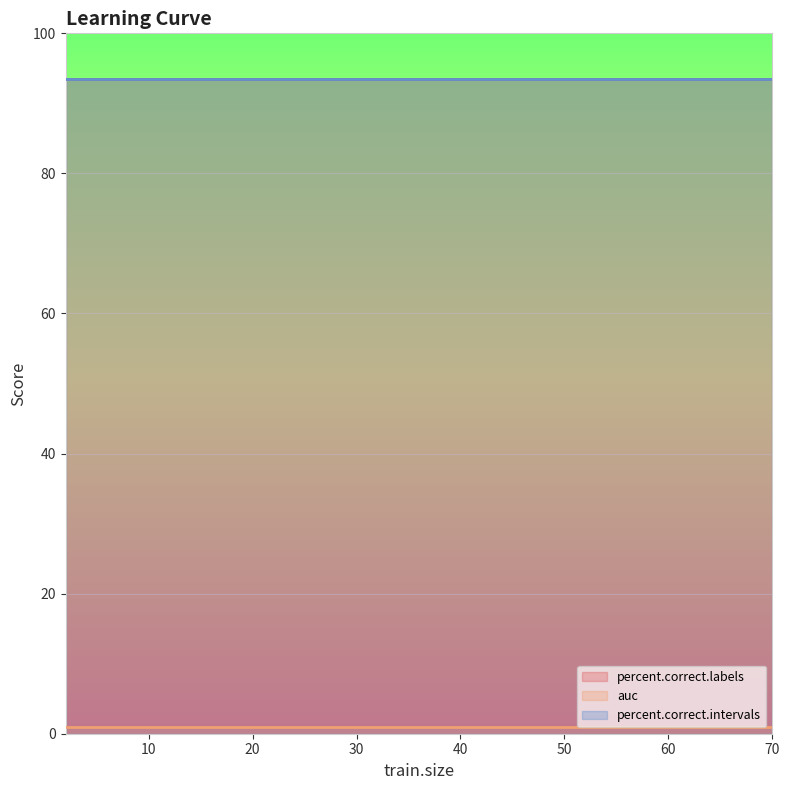

What is the sum of the auc values at 12 and 65?

1.9